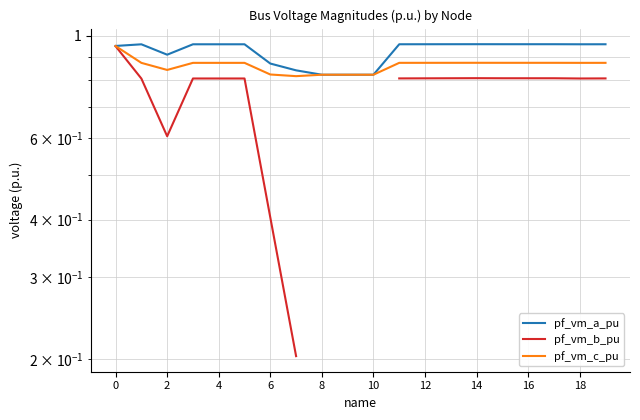

What is the difference between the second highest and minimum values in the pf_vm_c_pu series?

0.1